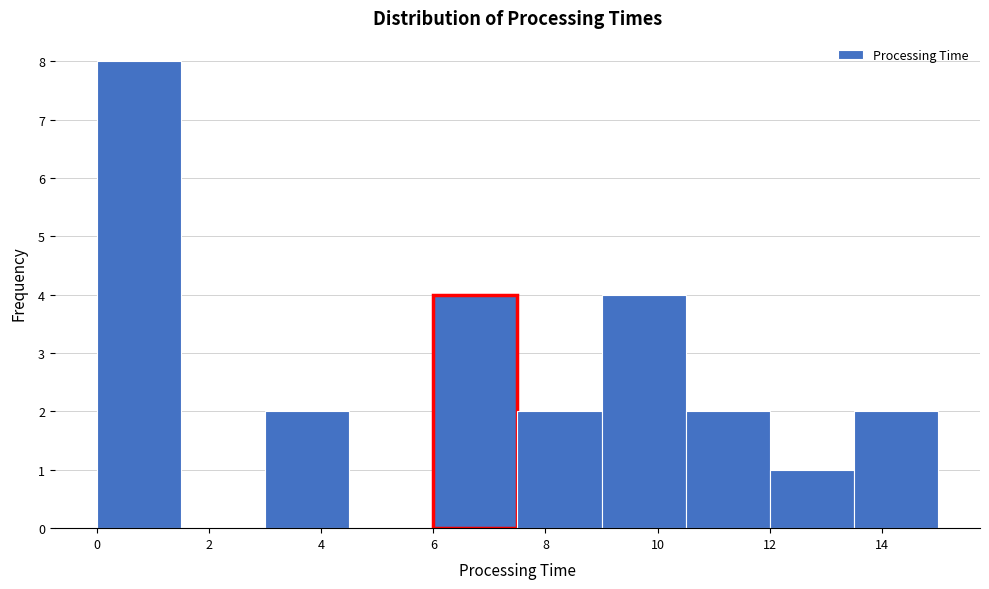

What is the height of the bar covering 13.5 to 15.0 on the x-axis? Neither the bar edges nor the heights are printed on the chart, so give them approximately, as read against the axes.

2